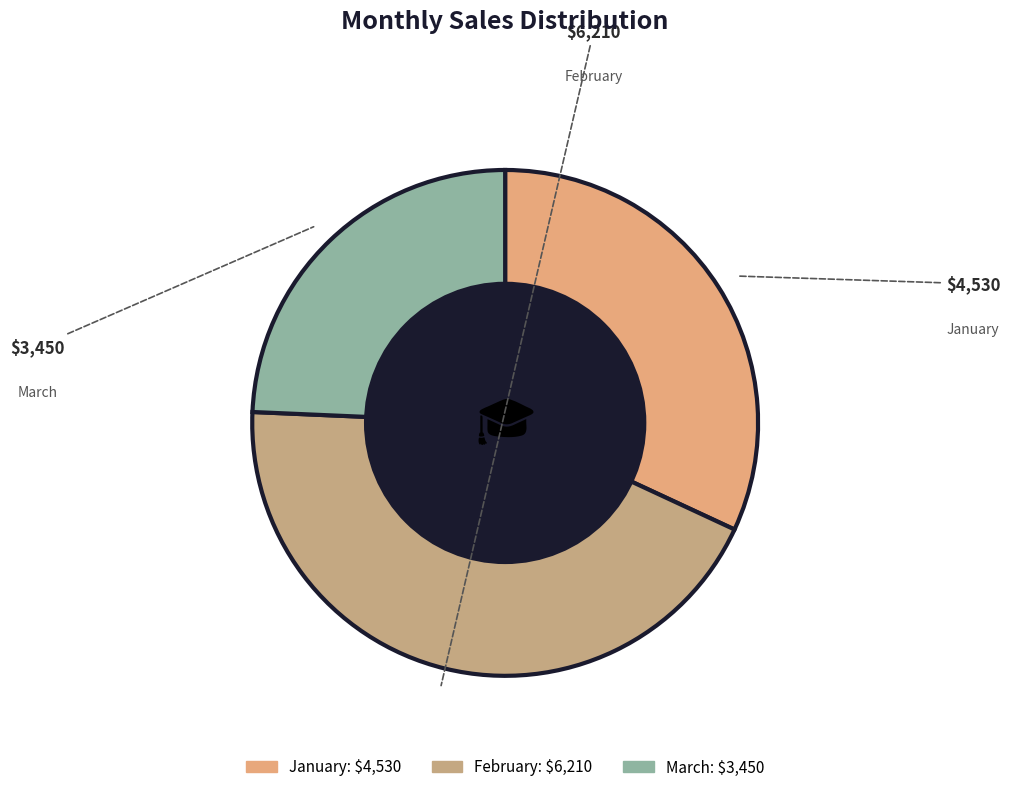

Combined, do February and March account for over 50%?

Yes